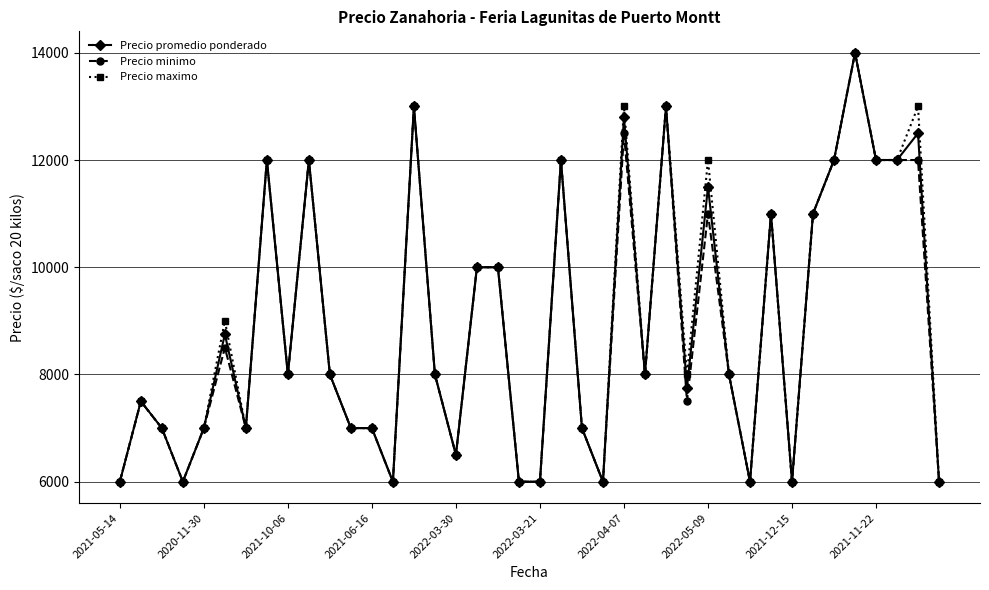

How many data points in Precio maximo are less than 8000?

17